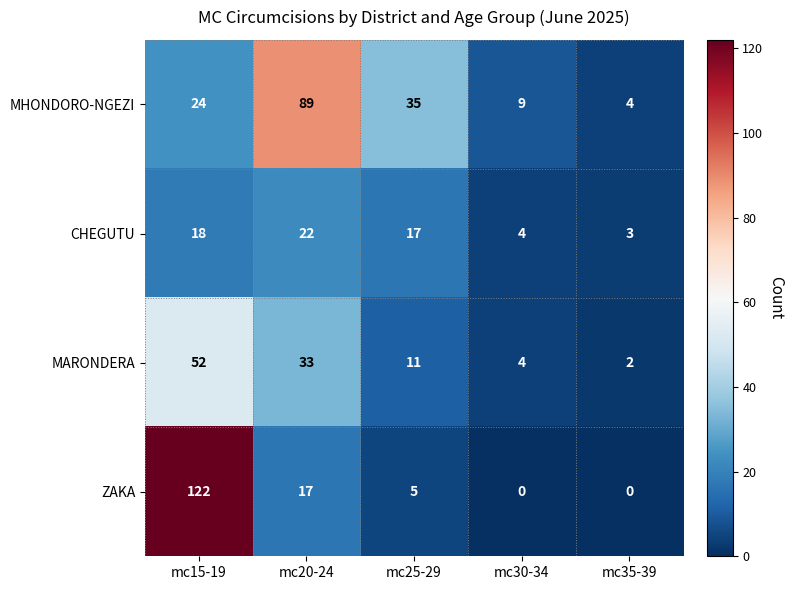

At which label does CHEGUTU first exceed 17?

mc15-19